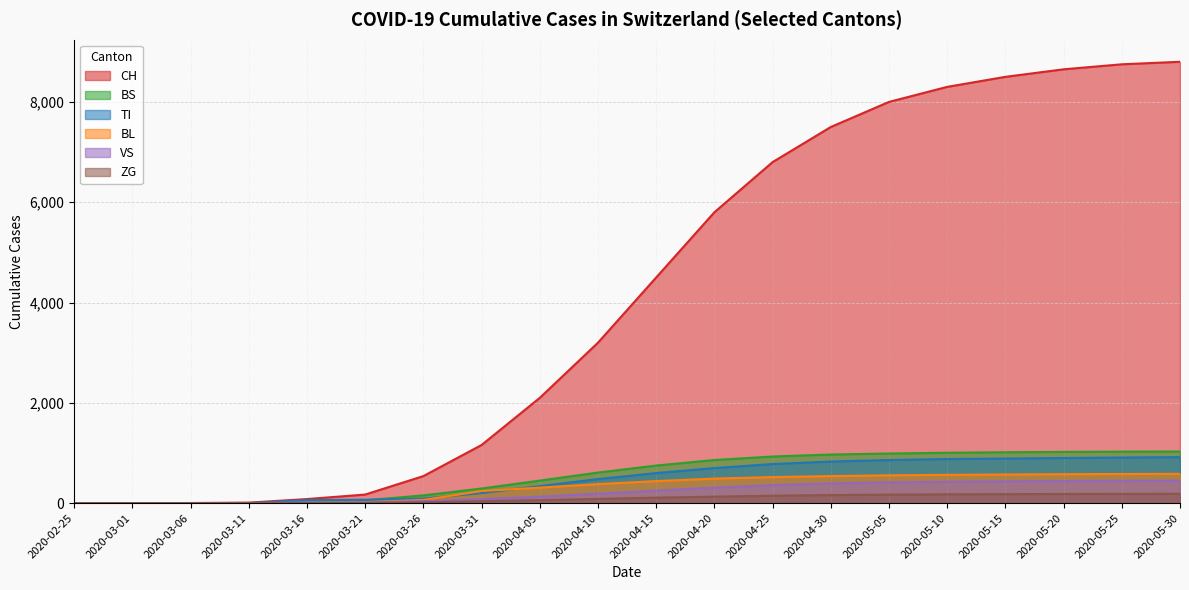

Is it true that ZG equals 5 at 2020-03-21?

True